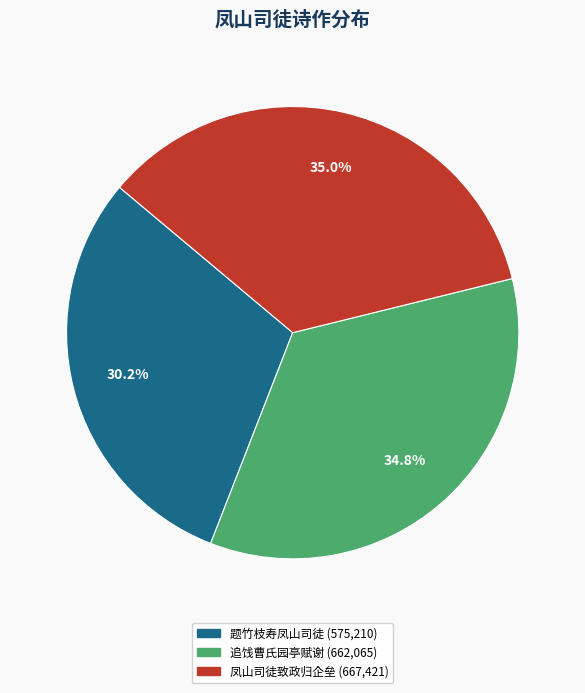

Is there a majority slice in this chart?

No